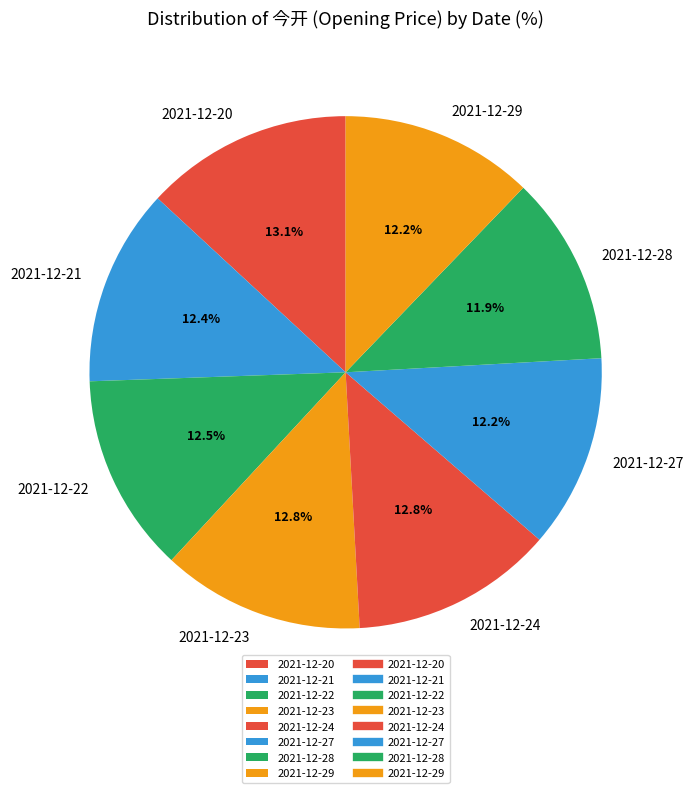

What is the ratio of the value at 2021-12-23 to the value at 2021-12-24?

1.0